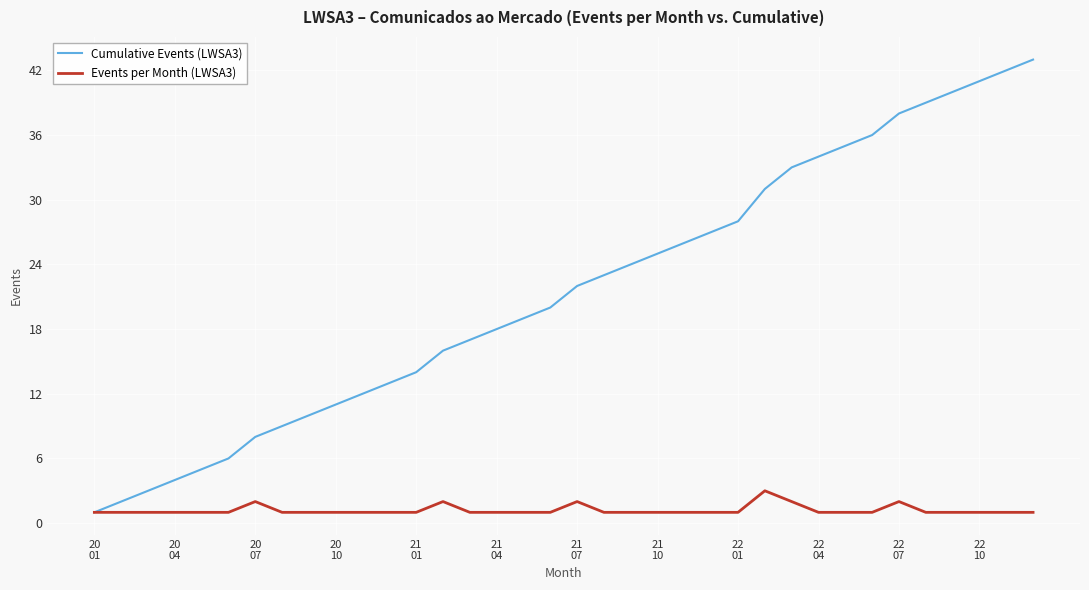

What is the difference between the maximum and minimum values in the Events per Month (LWSA3) series?

2